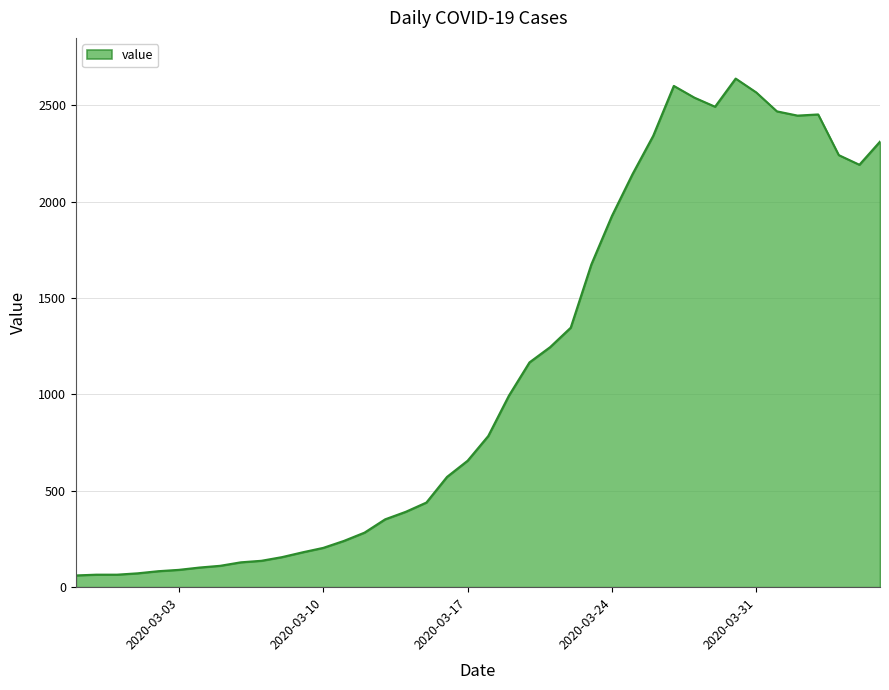

Does the chart display data point markers on the line(s)?

No